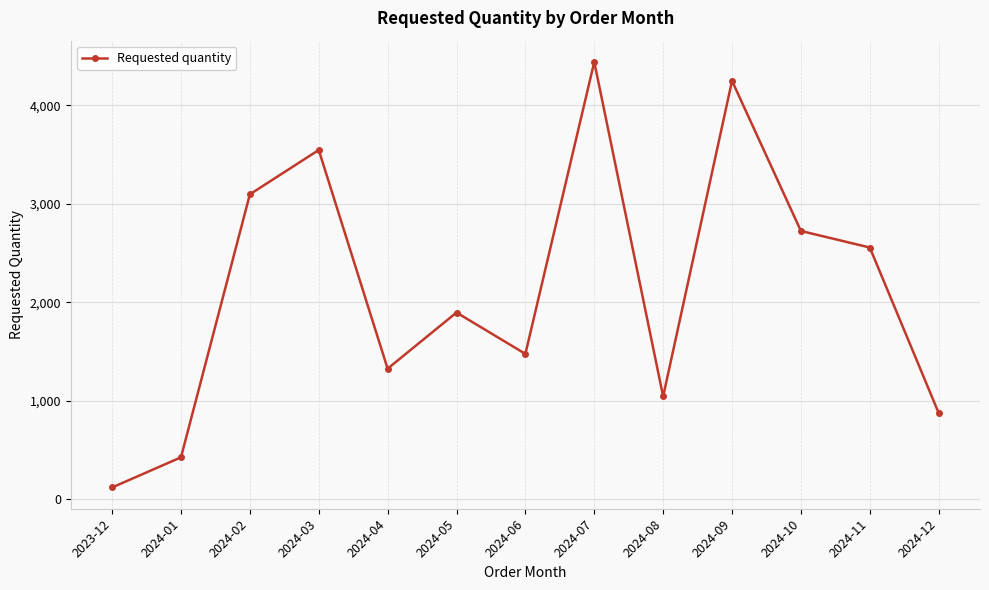

At which category does the chart reach its peak across all series?

2024-07